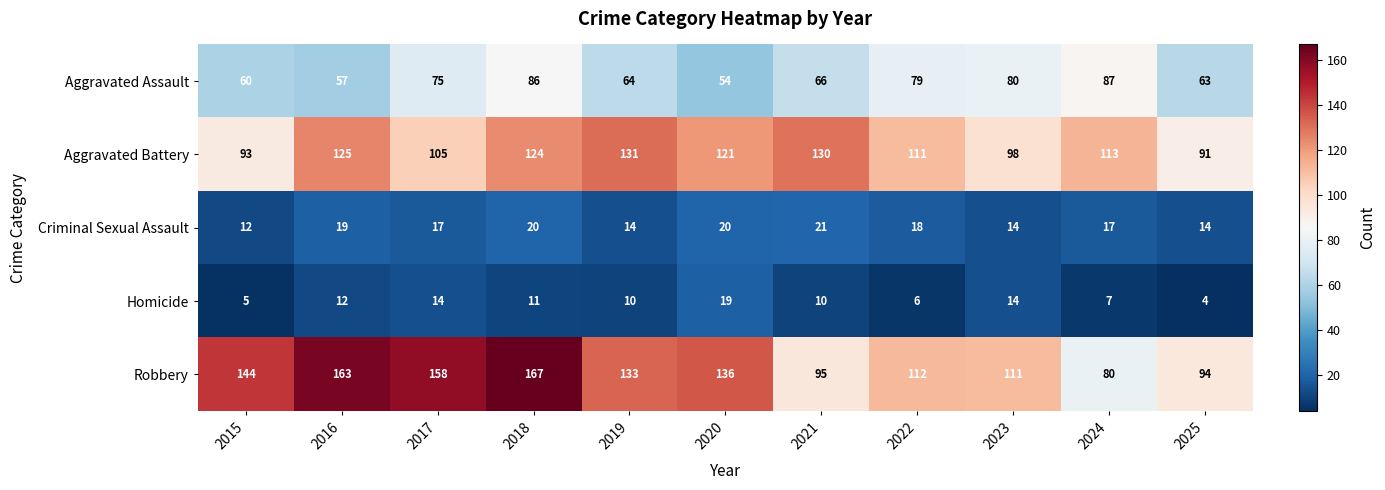

What is the total value across all series at 2019?

352